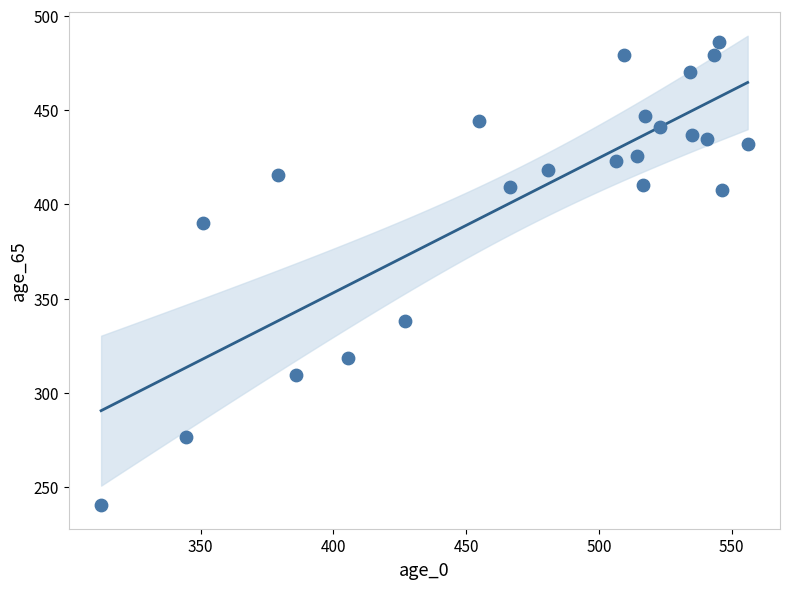

What is the range of Y values (max minus min)?

246.0